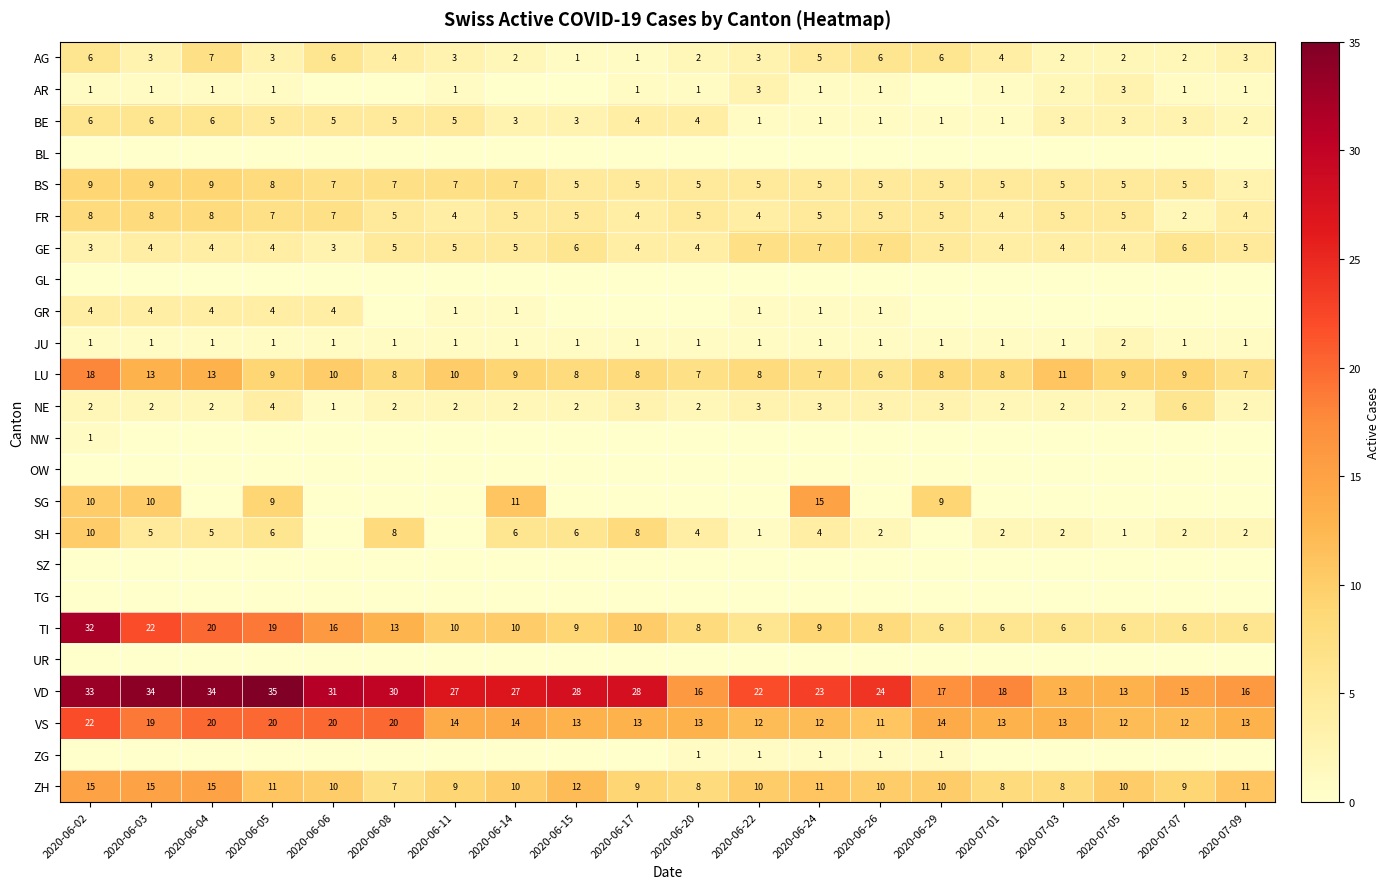

The value of GR at 2020-06-22 is 1. True or false?

True